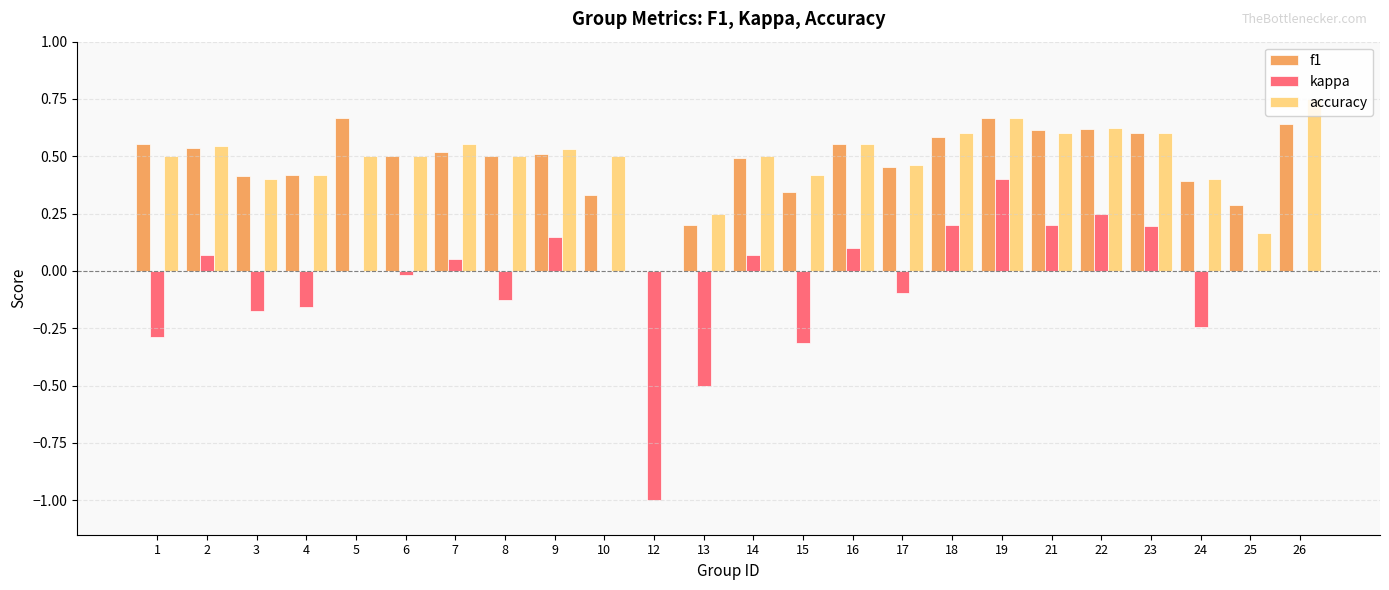

Which series has the widest spread of values?

kappa